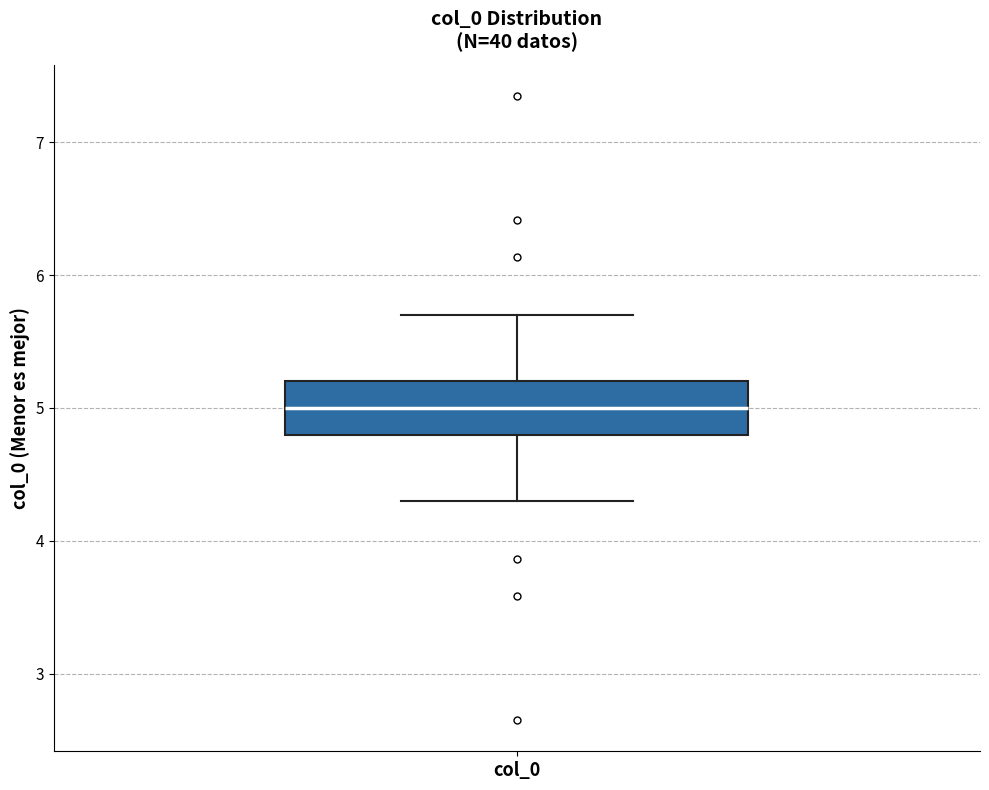

Read this box plot against the y-axis: the position of the median line, the range covered by the box, and the ends of both whiskers. The values are not printed on the chart, so give them approximately, as read against the axis.

median 5.0, box 4.8 to 5.2, whiskers 4.3 to 5.7